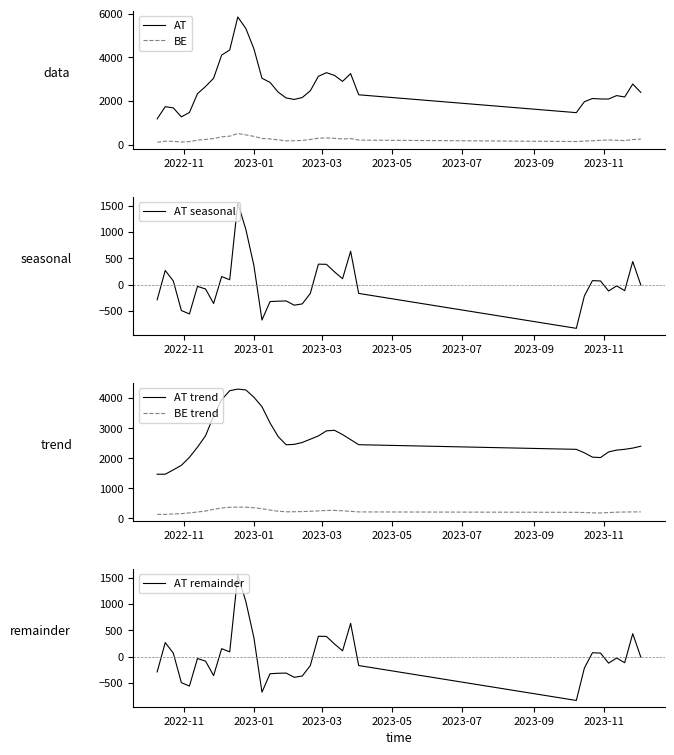

What is the maximum value for AT?

5849.3